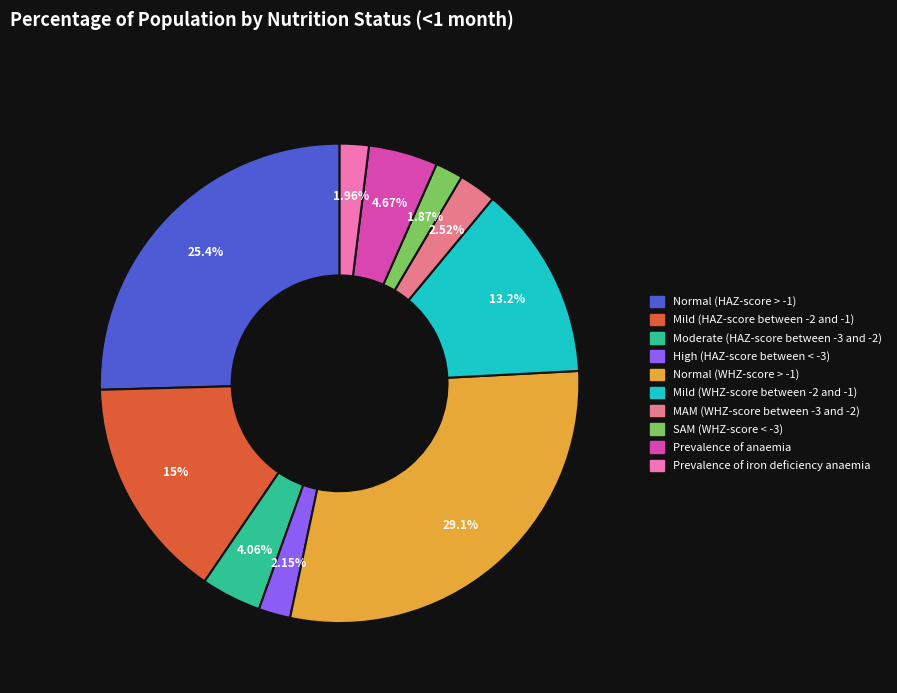

What percentage is the Normal (WHZ-score > -1) slice, to the nearest percent?

29%